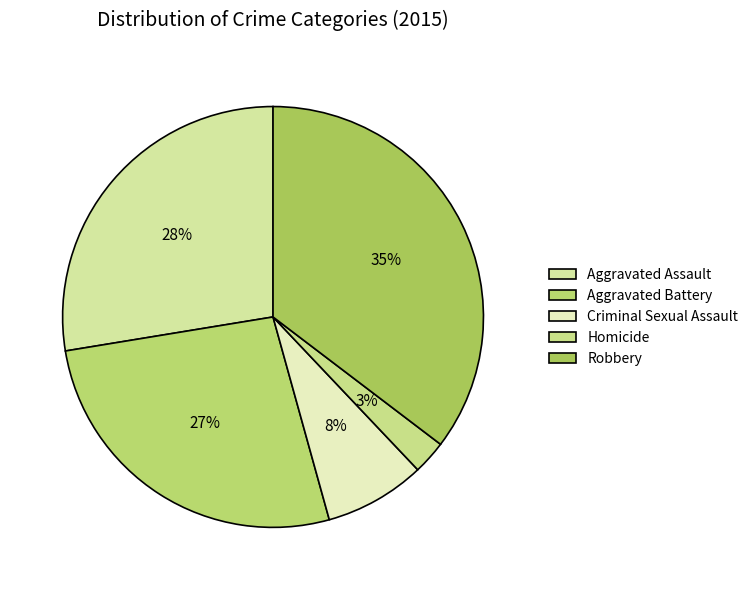

Which category has the smallest portion of the pie?

Homicide